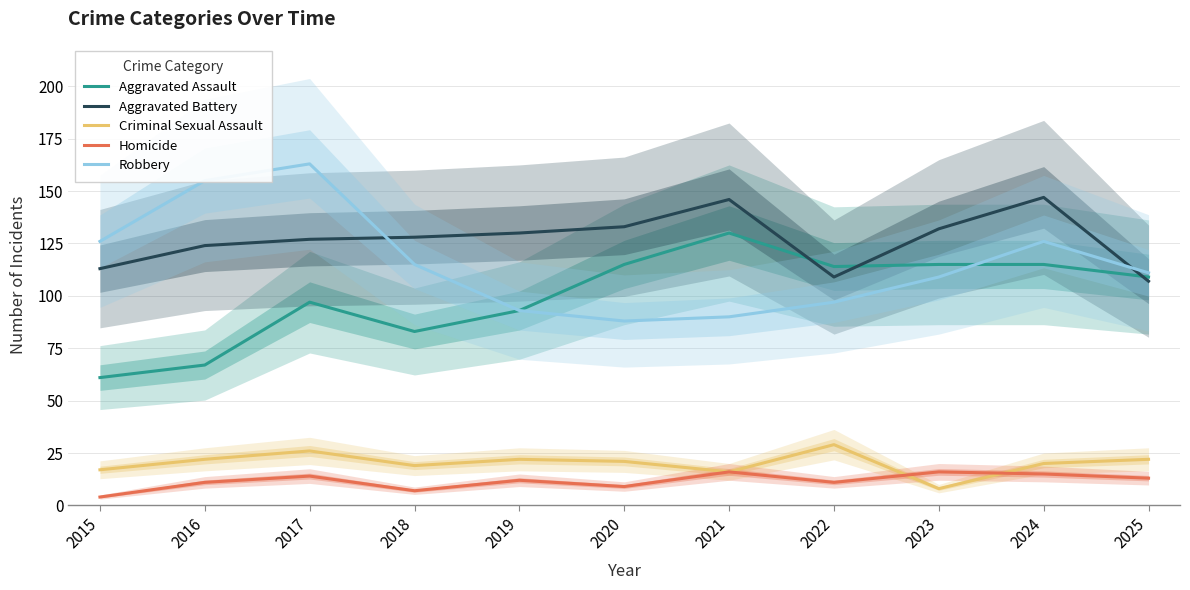

What is the average value of the Aggravated Assault series?

100